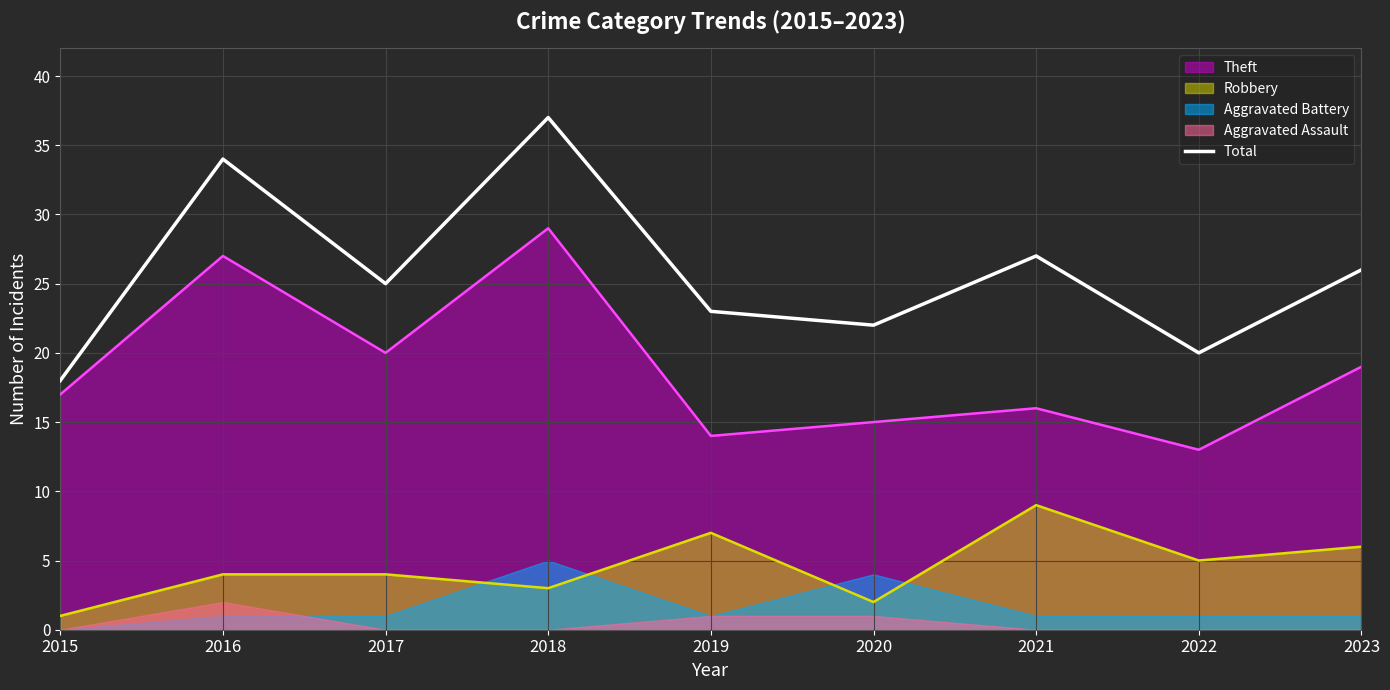

What is the sum of the values at 2017 and 2022?

45